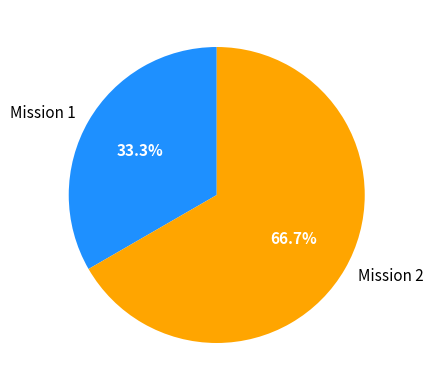

How many segments does this pie chart have?

2